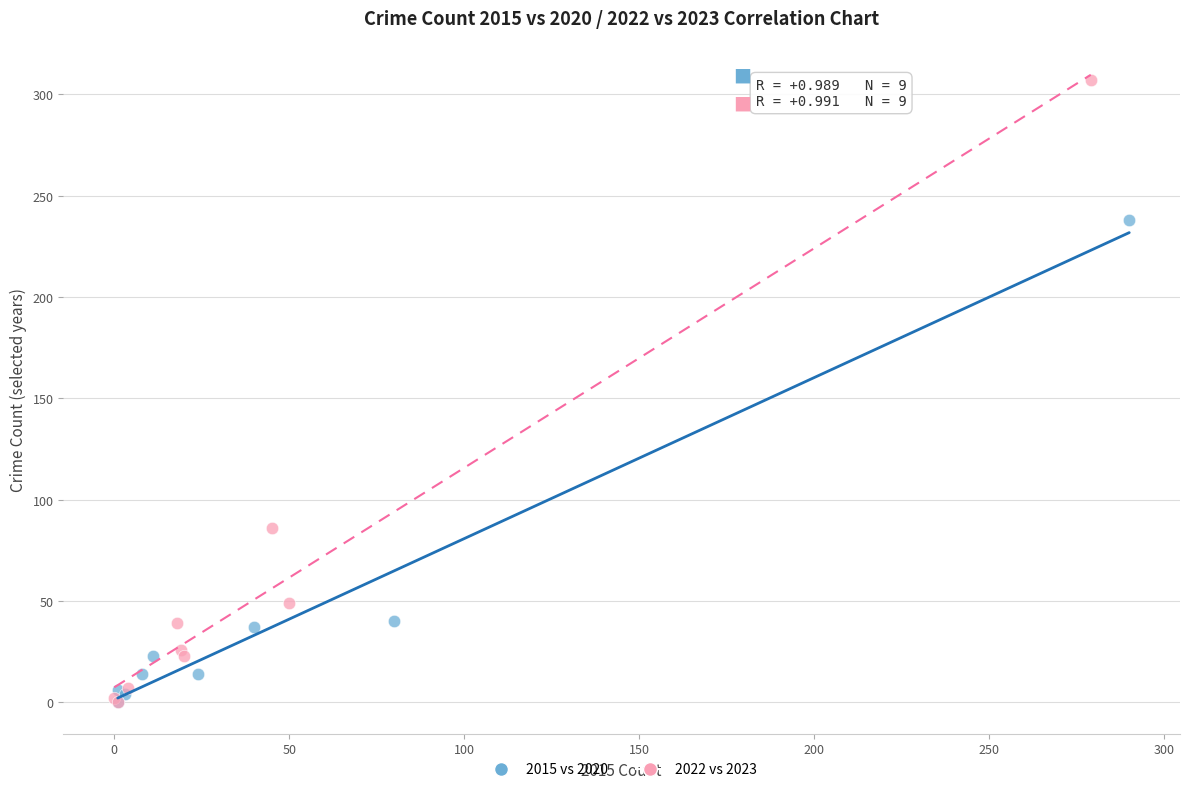

Which series reaches the maximum Y coordinate?

2022 vs 2023